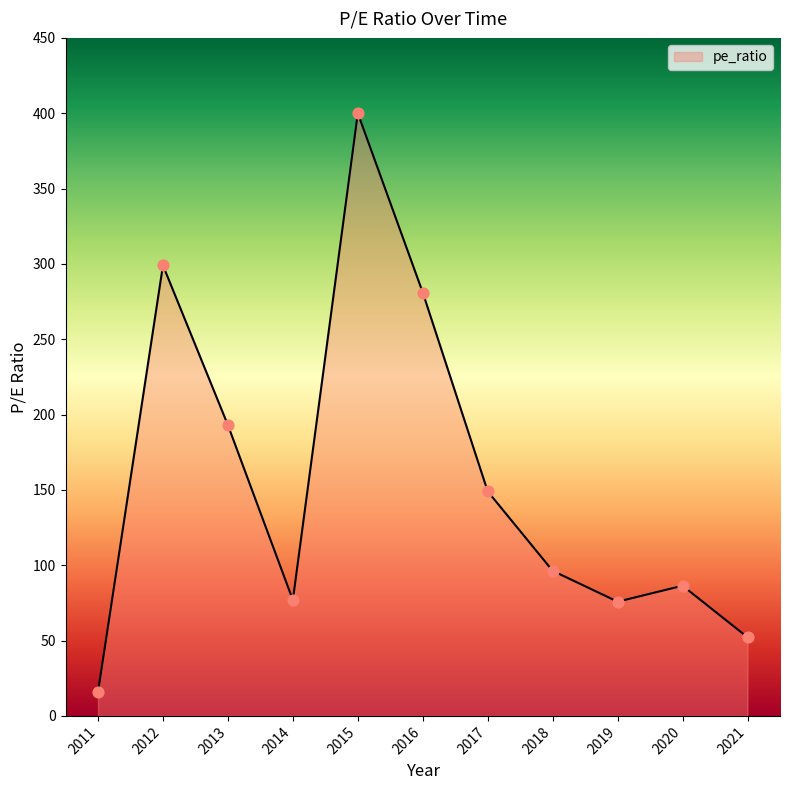

What is the change in value from 2011 to 2015?

+384.2